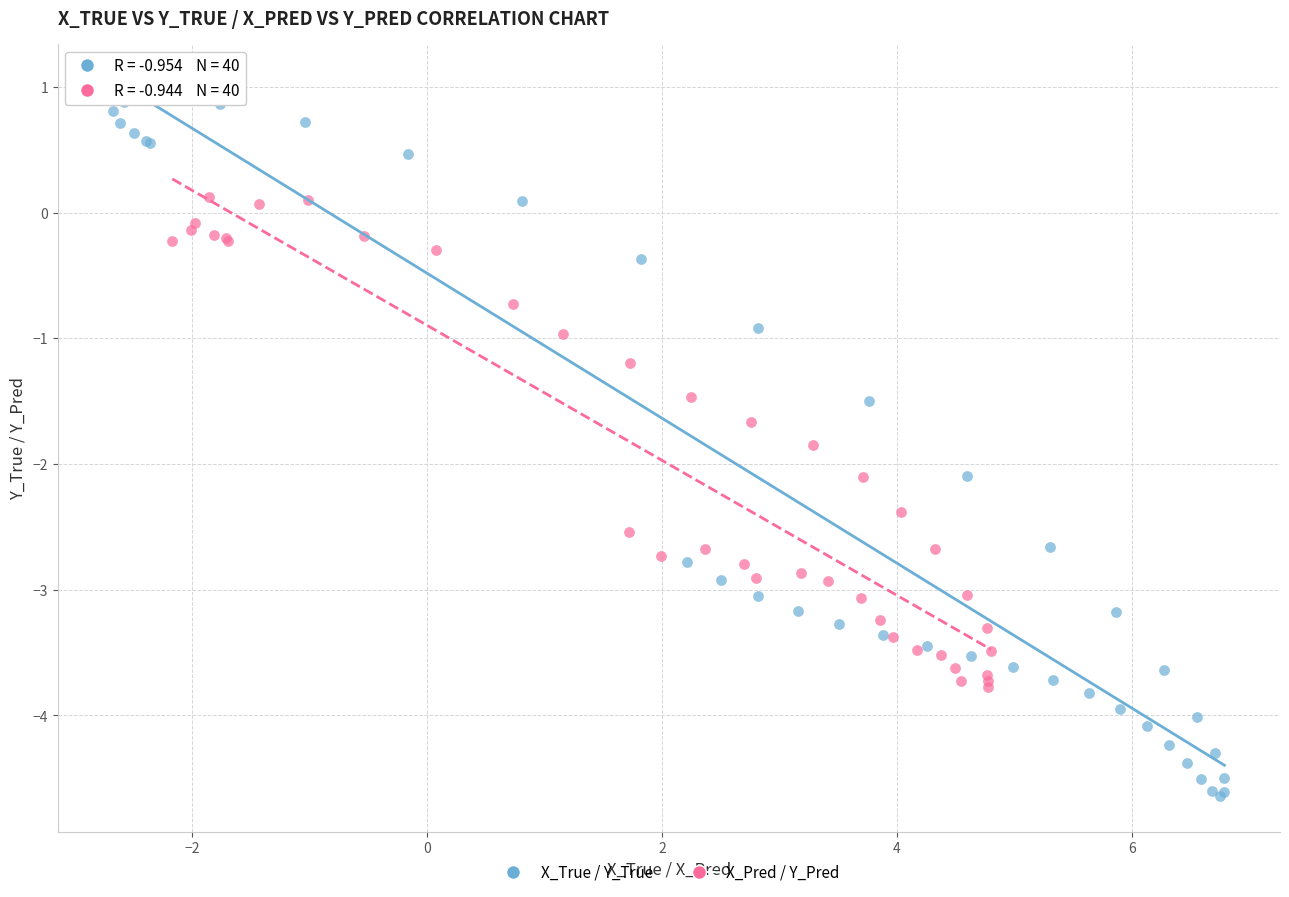

Which series contains the lowest Y value?

X_True / Y_True